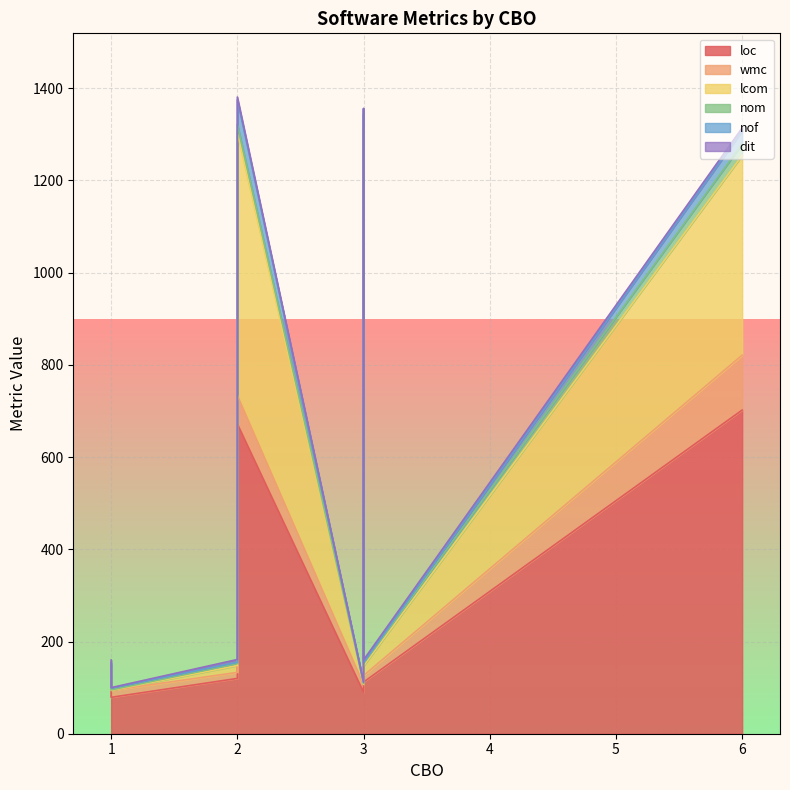

Which series has the widest spread of values?

loc